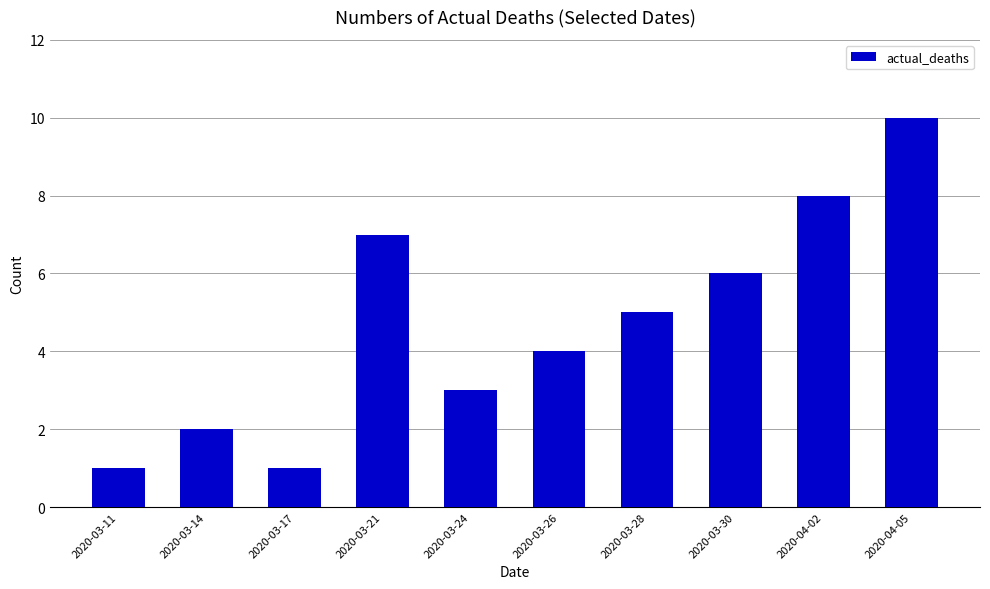

What is the ratio of the value at 2020-03-24 to the value at 2020-03-21?

0.4